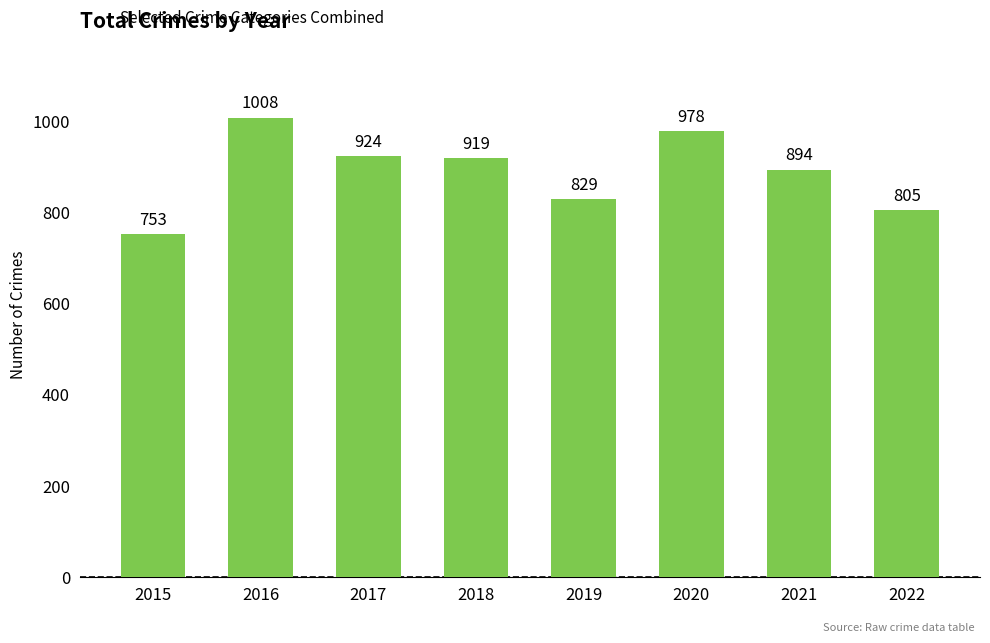

What is the ratio of the value at 2016 to the value at 2018?

1.1